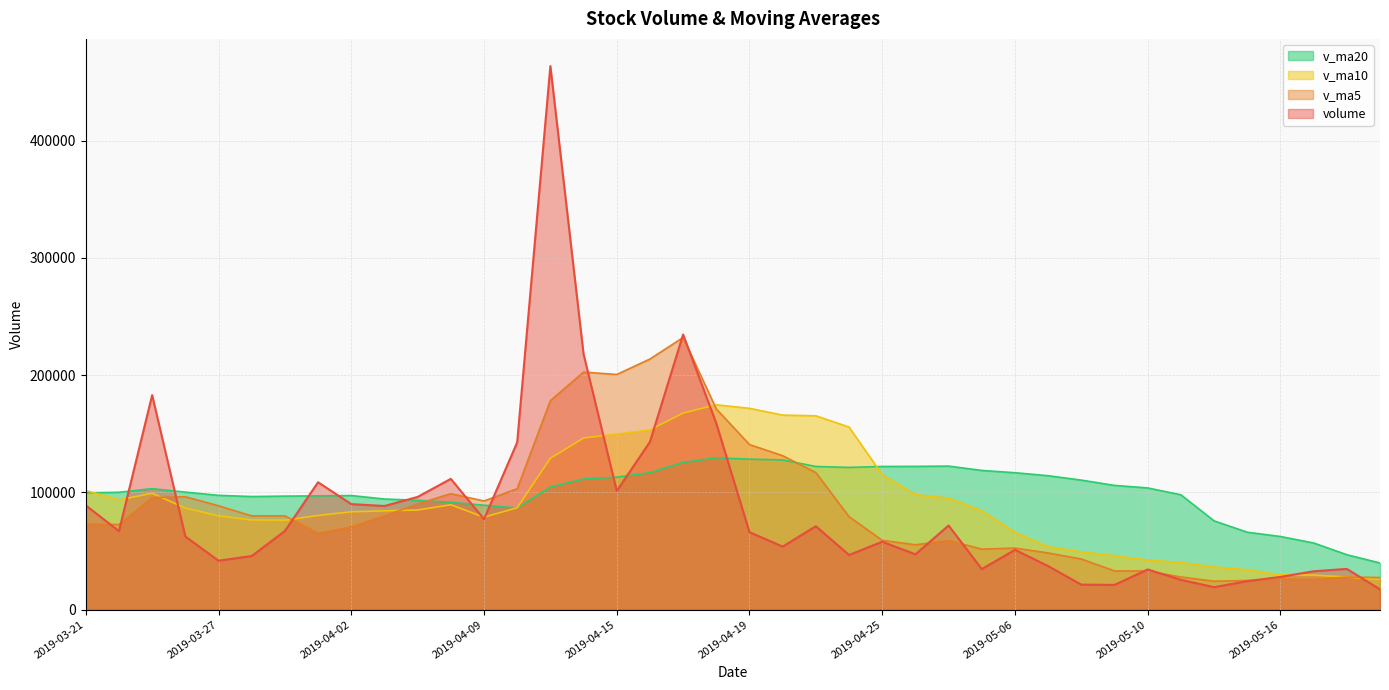

How many values in the v_ma10 series exceed 85018?

20